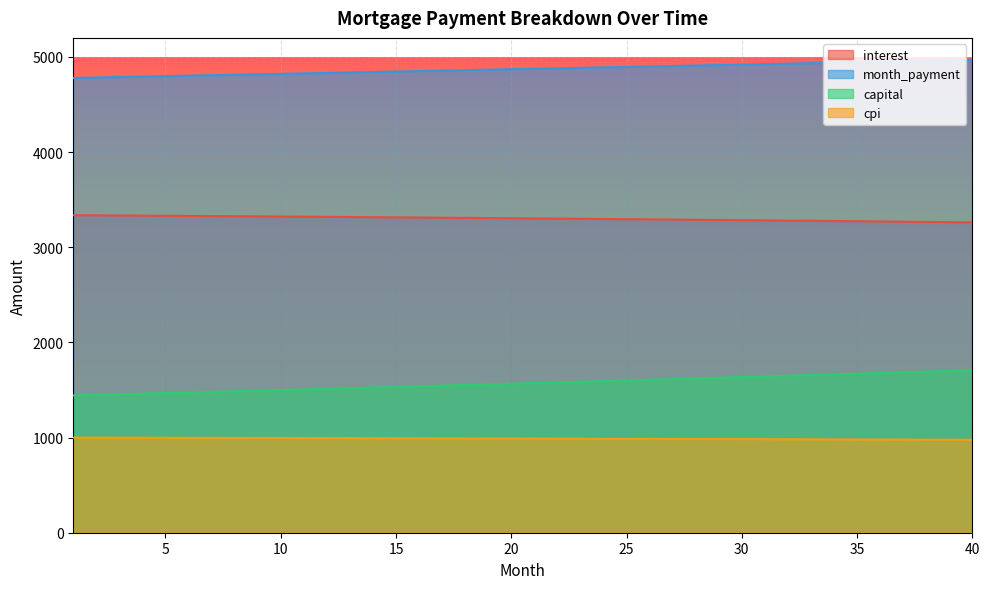

At 2, list the series in order from smallest to largest.

cpi, capital, interest, month_payment